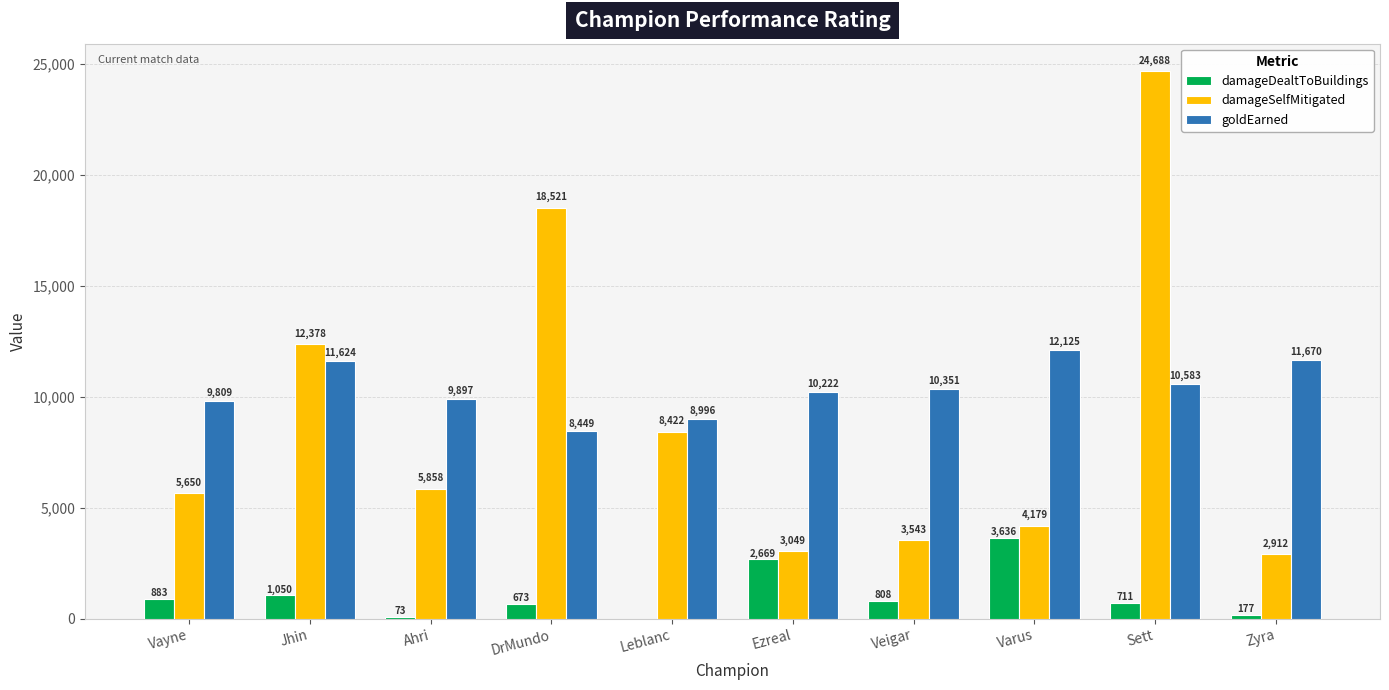

Is it true that goldEarned equals 9897 at Ahri?

True